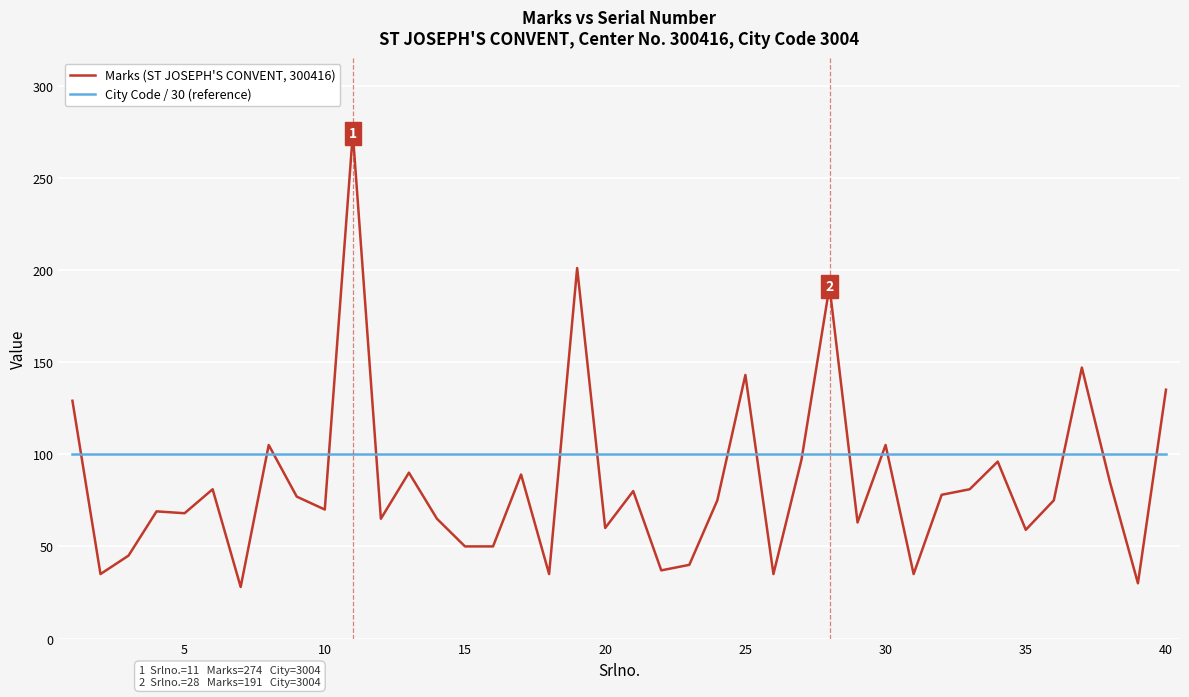

Which series has the largest total across all categories?

City Code / 30 (reference)